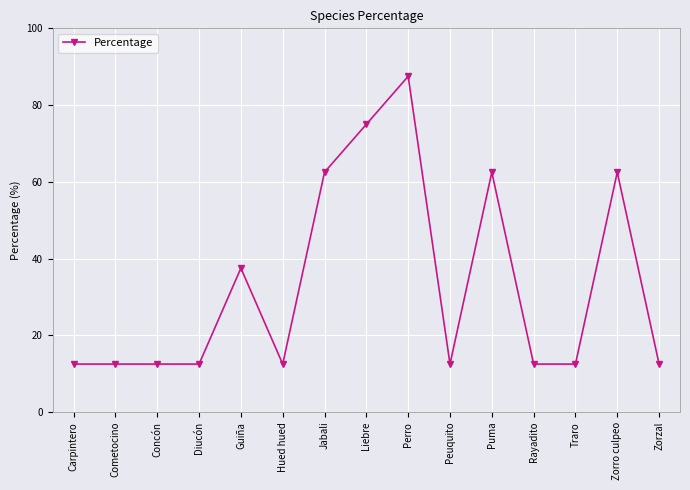

At which category does the chart reach its peak across all series?

Perro